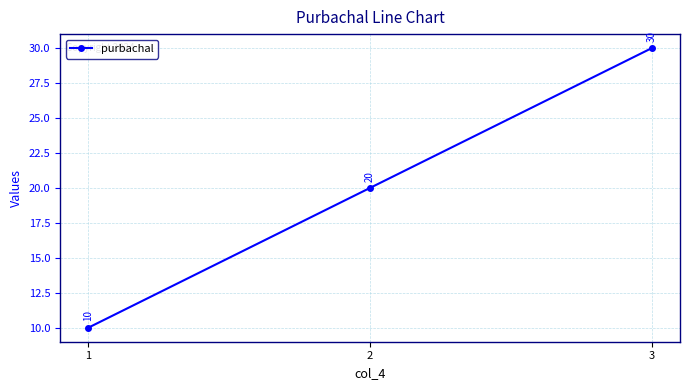

The value at 2 is 5. True or false?

False